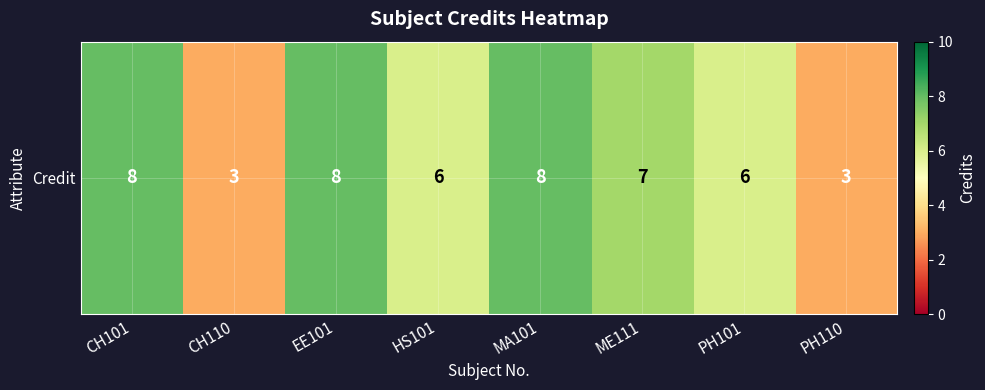

What is the difference between the maximum and minimum values?

5